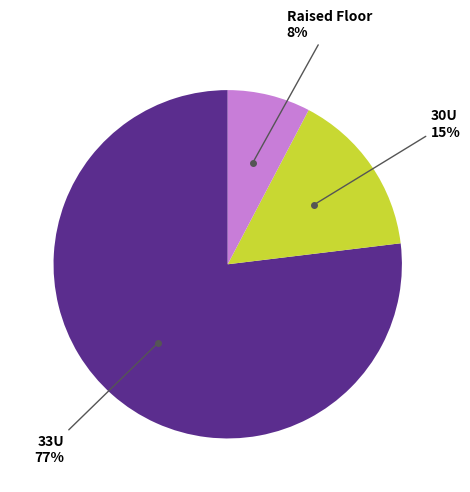

Count the number of slices in the pie.

3